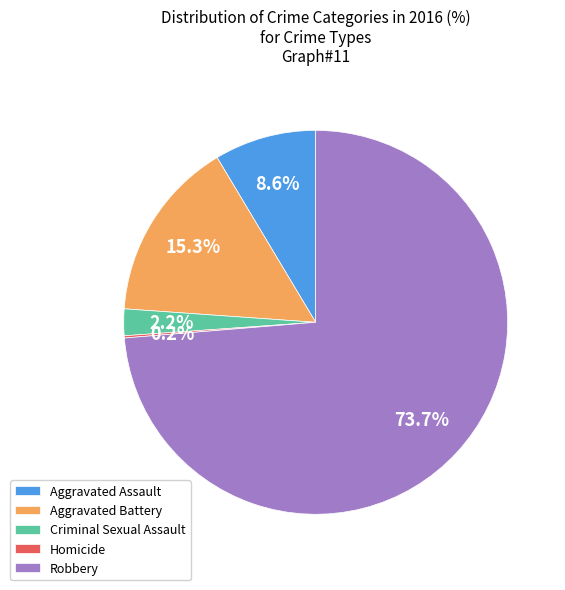

To the nearest percent, what is the difference between the largest and smallest slice percentages?

74%